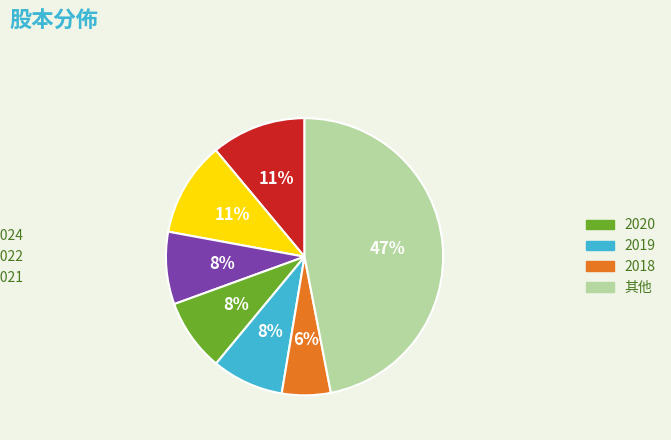

To the nearest percent, what is the average slice percentage?

14%